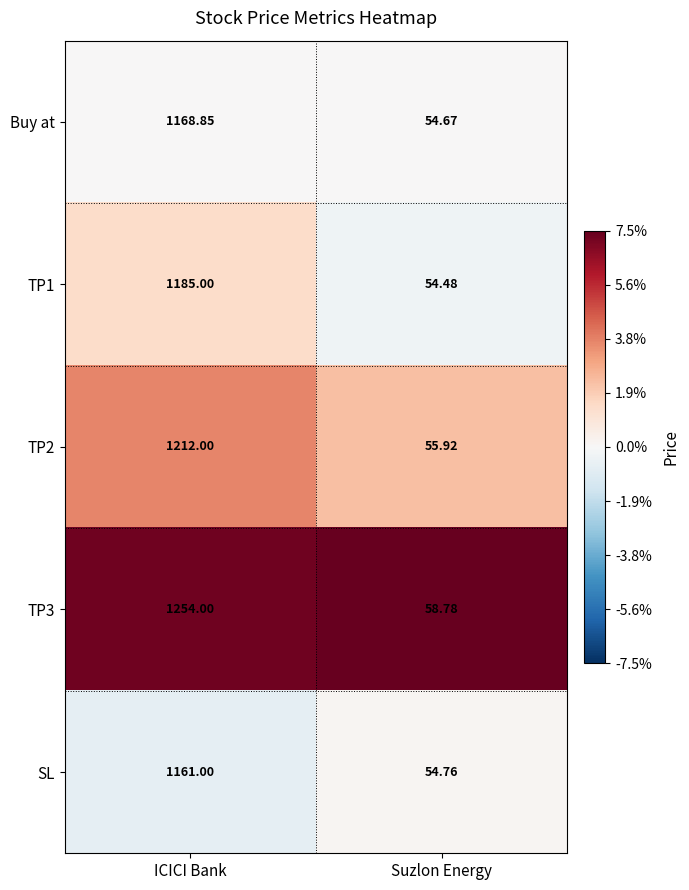

List the labels in order of Buy at value, largest first.

ICICI Bank, Suzlon Energy